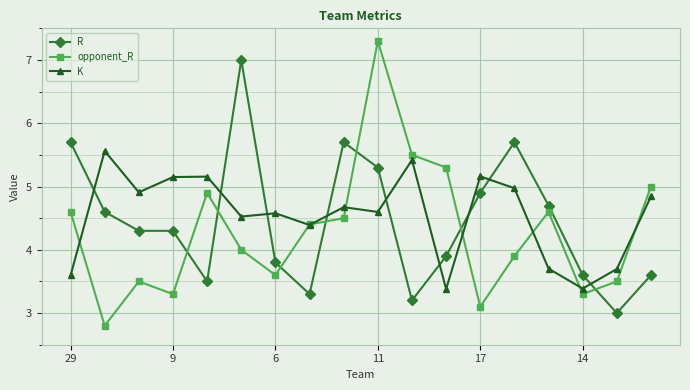

How many interior local peaks does the K series have?

6